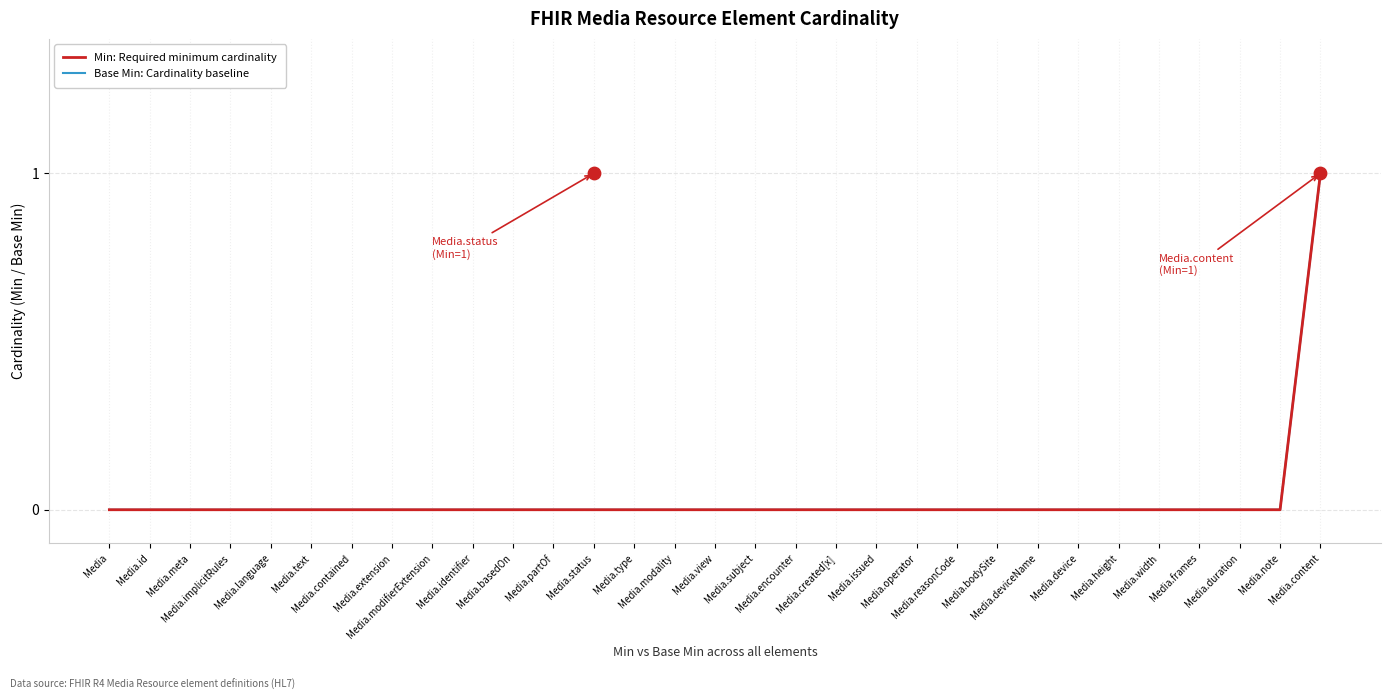

Which series has the largest Y range (max minus min)?

Base Min: Cardinality baseline